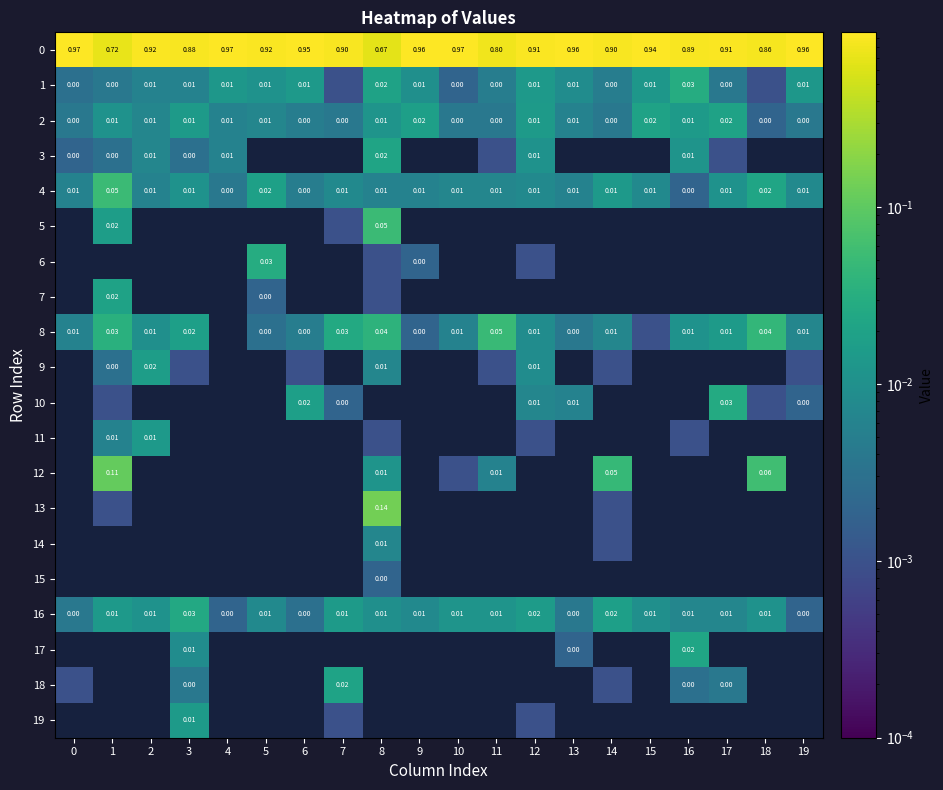

The 11 series shows 0.0 at 0. True or false?

True